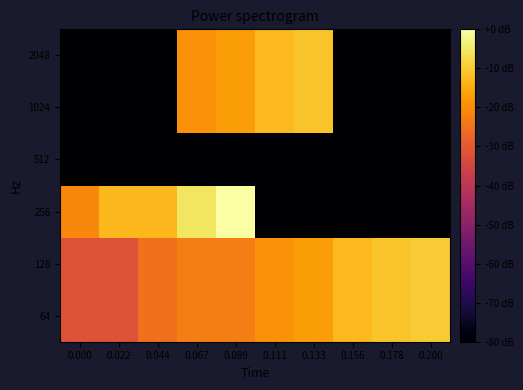

How many categories are shown in the chart?

10